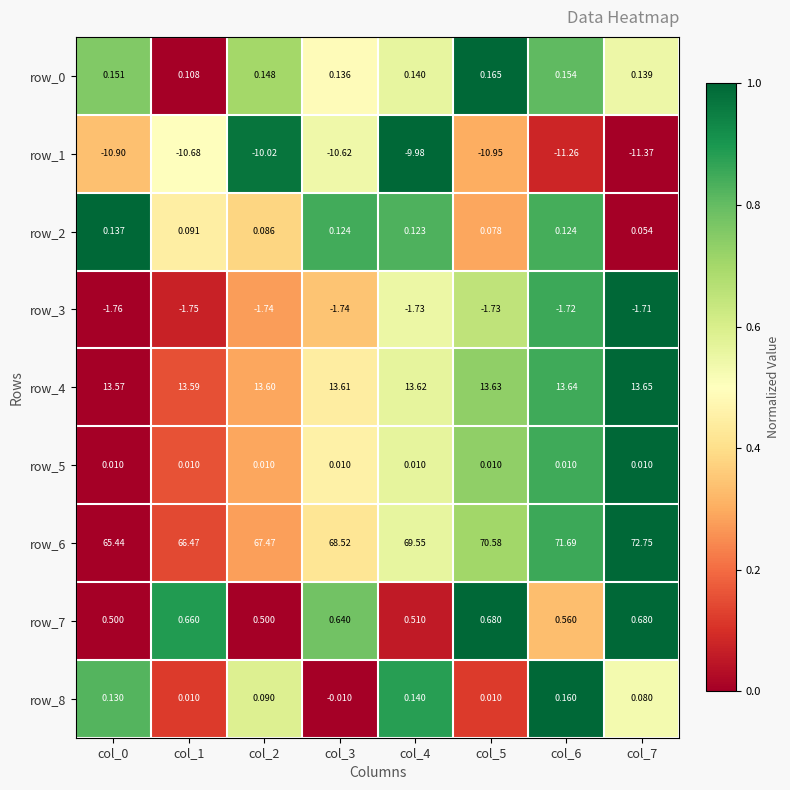

How many values in the row_8 series exceed 0?

7